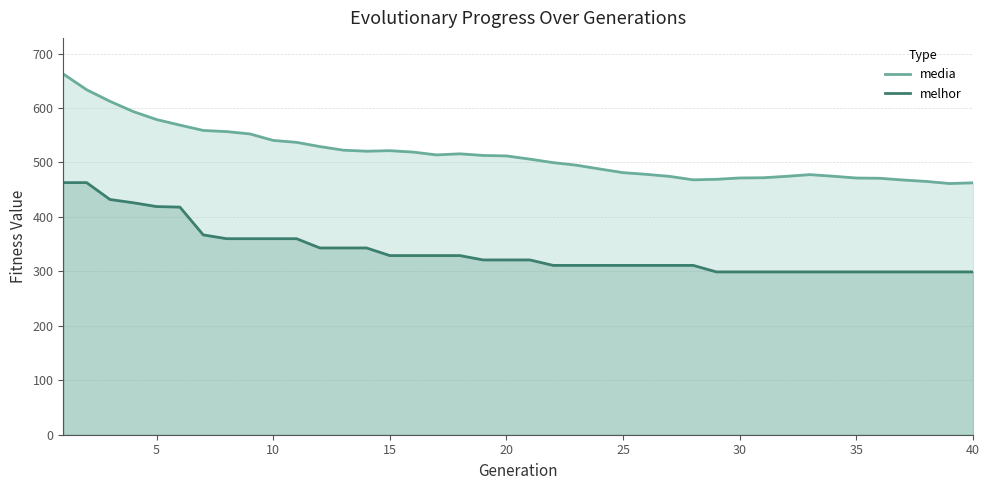

What is the difference between the maximum and minimum values in the melhor series?

164.0